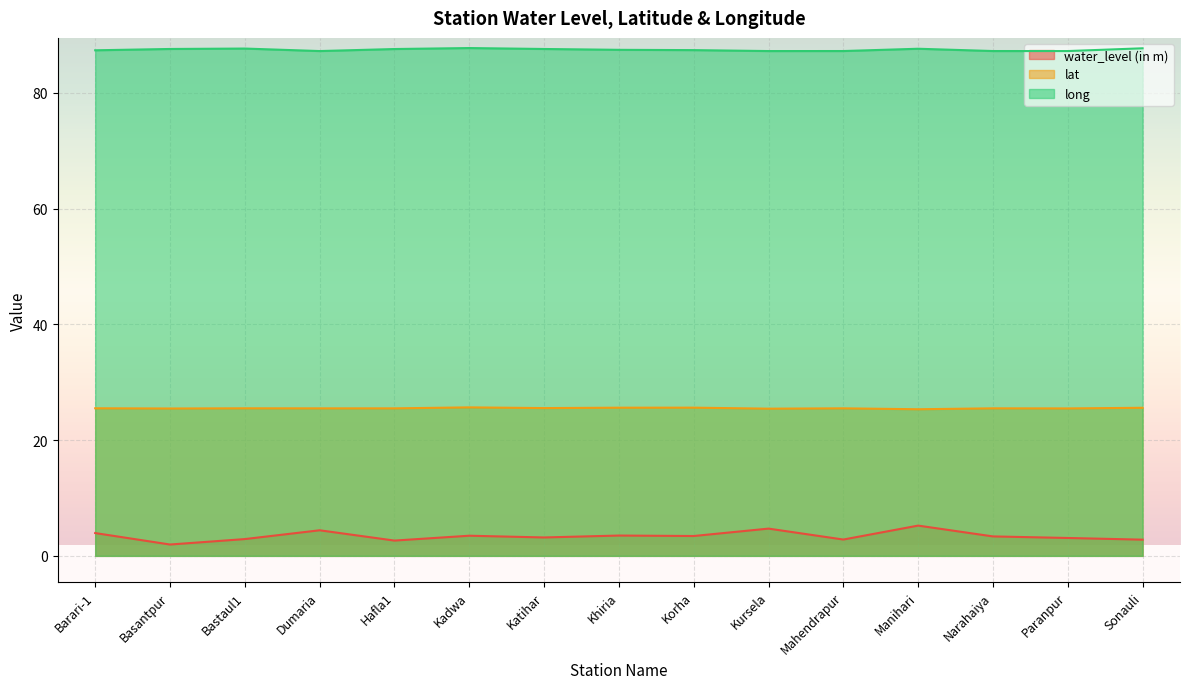

True or false: long and lat cross at least once.

False